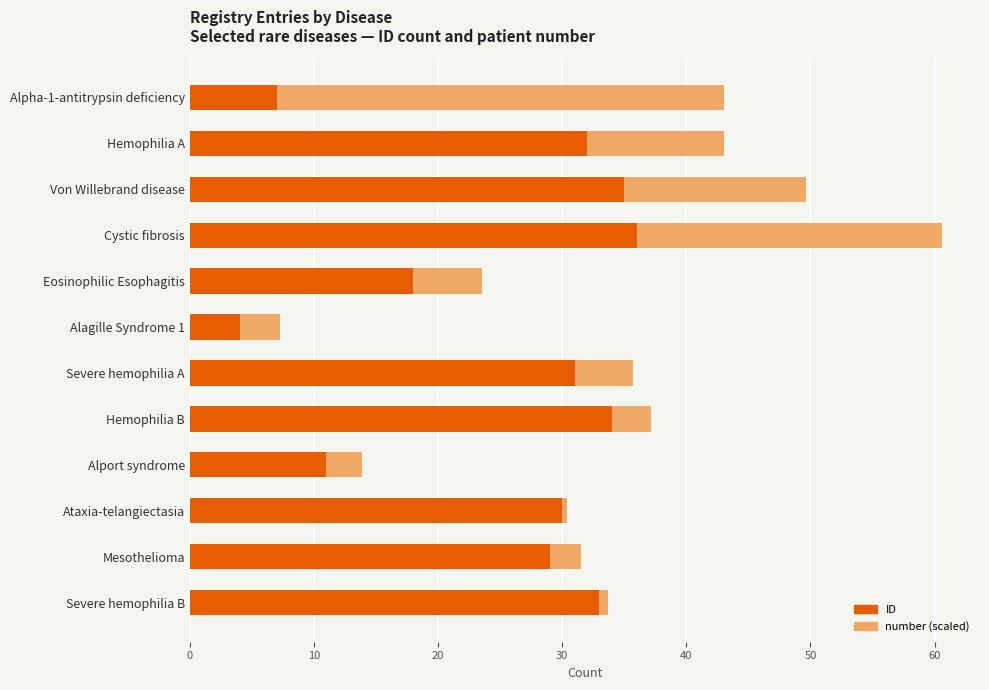

The value of ID at Cystic fibrosis is 36.0. True or false?

True